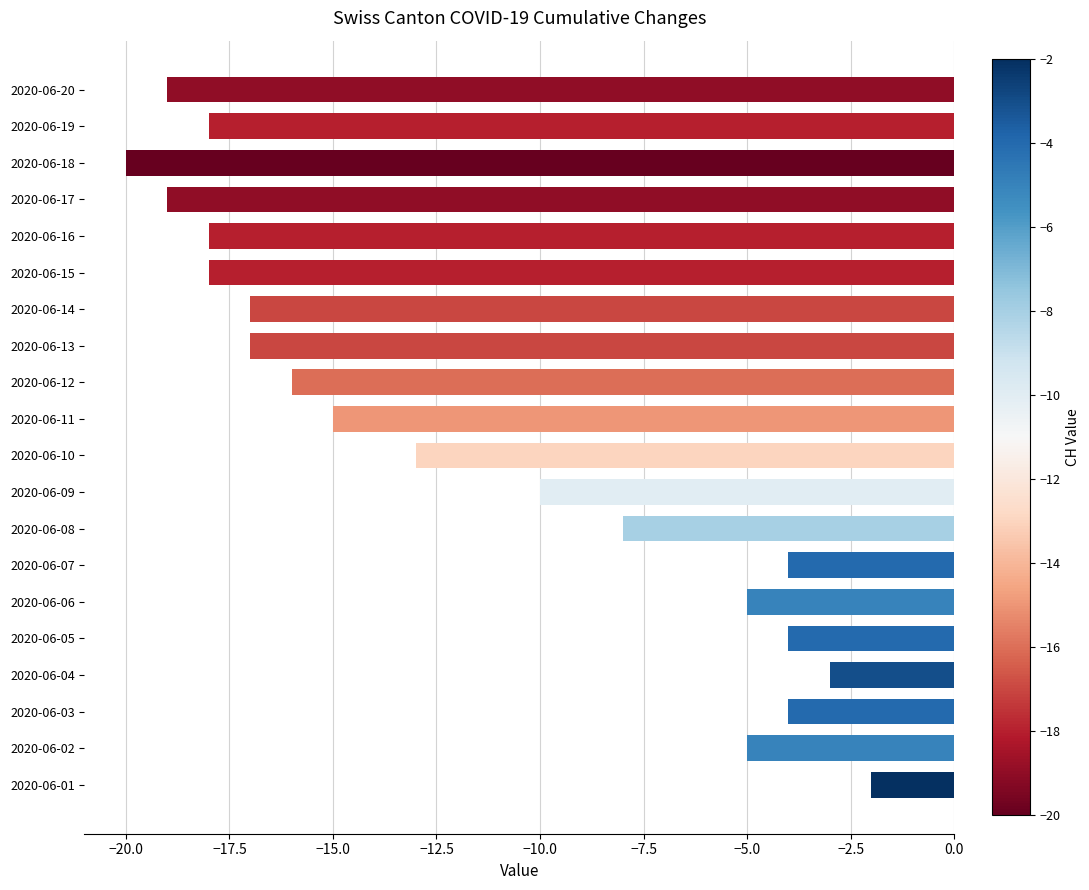

The value at 2020-06-18 is -20. True or false?

True